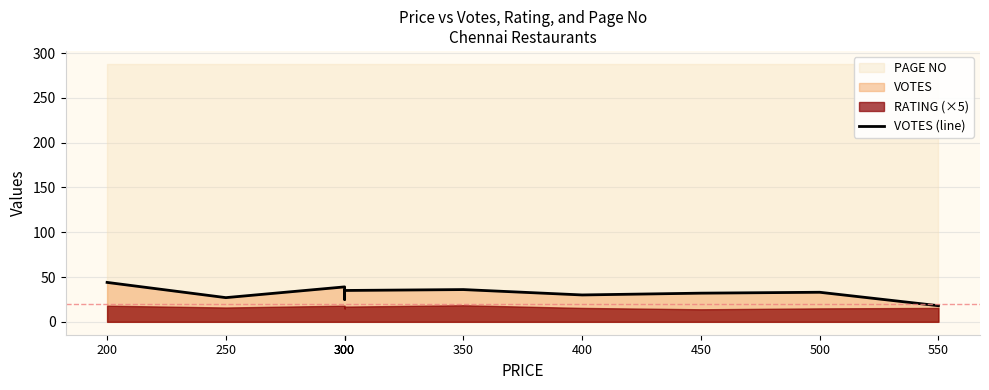

Reading left to right, extract all data points from this chart.

44	27	39	25	35	36	30	32	33	18